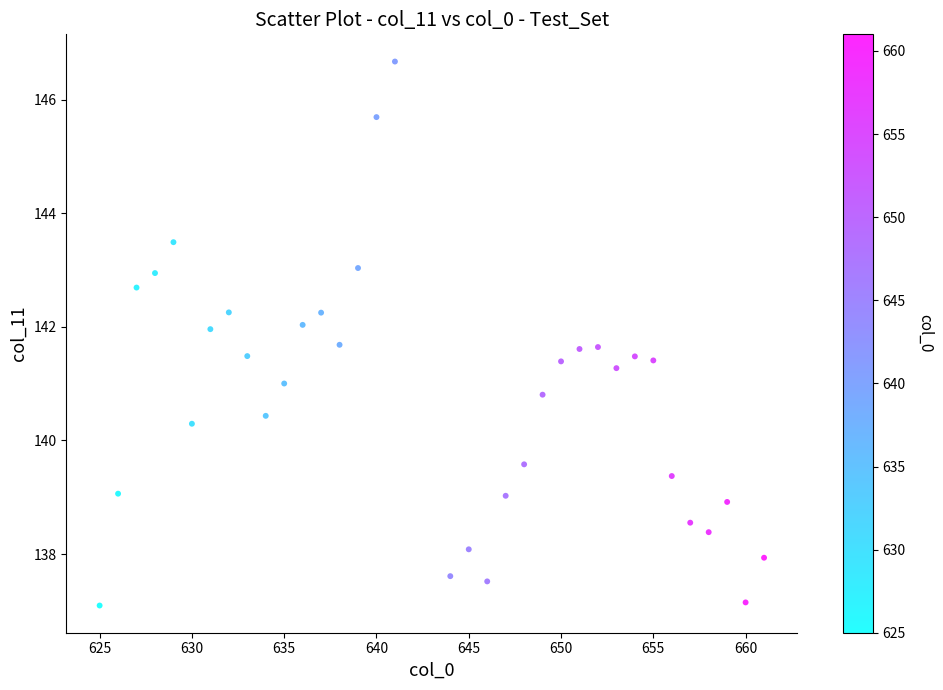

What is the range of Y values (max minus min)?

9.6